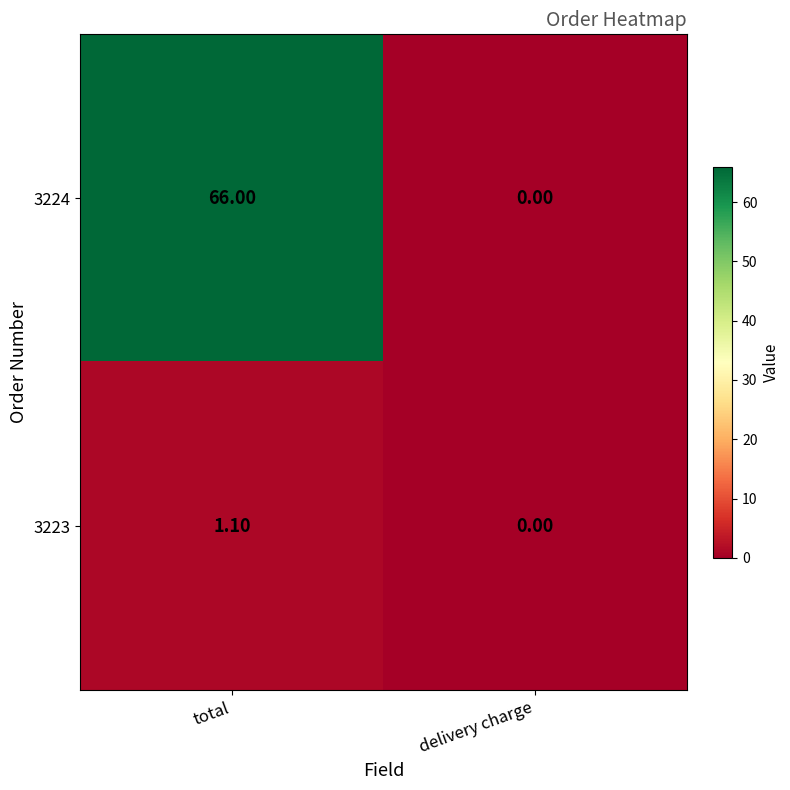

Which category has the lowest value across all series?

delivery charge